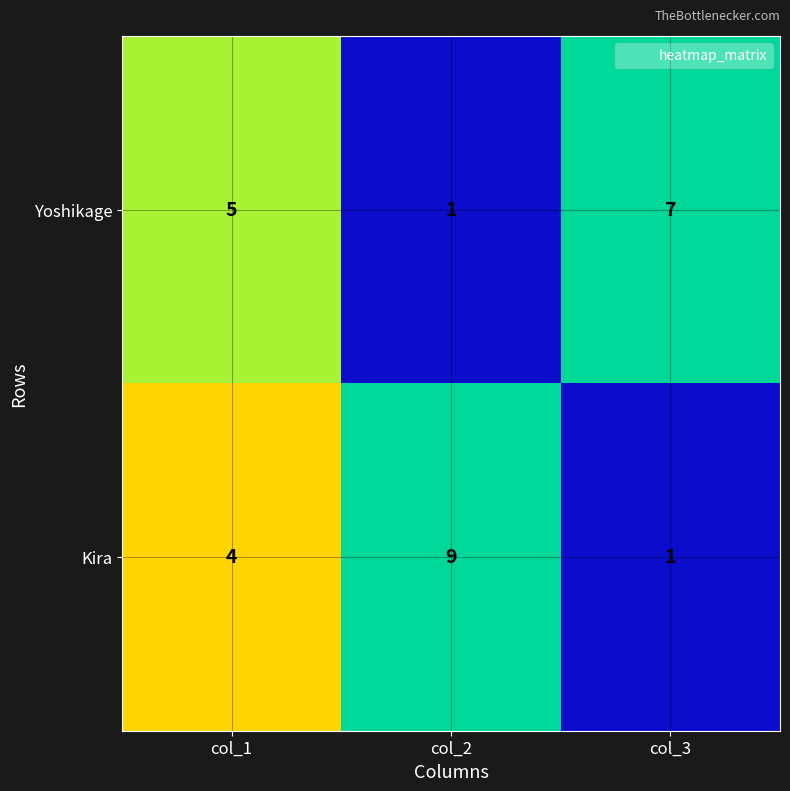

What is the maximum value shown in the chart?

9